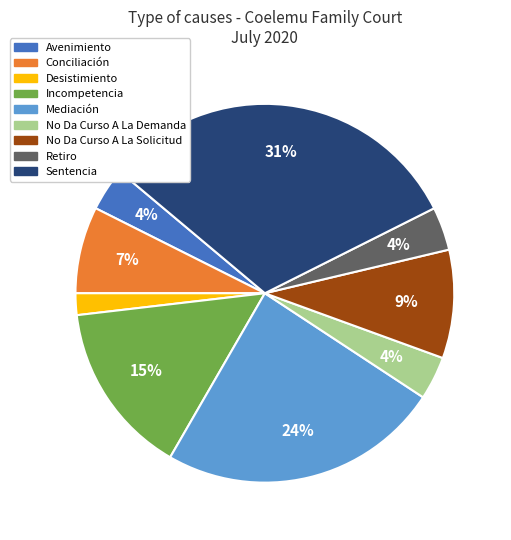

What is the largest slice in the pie chart?

Sentencia